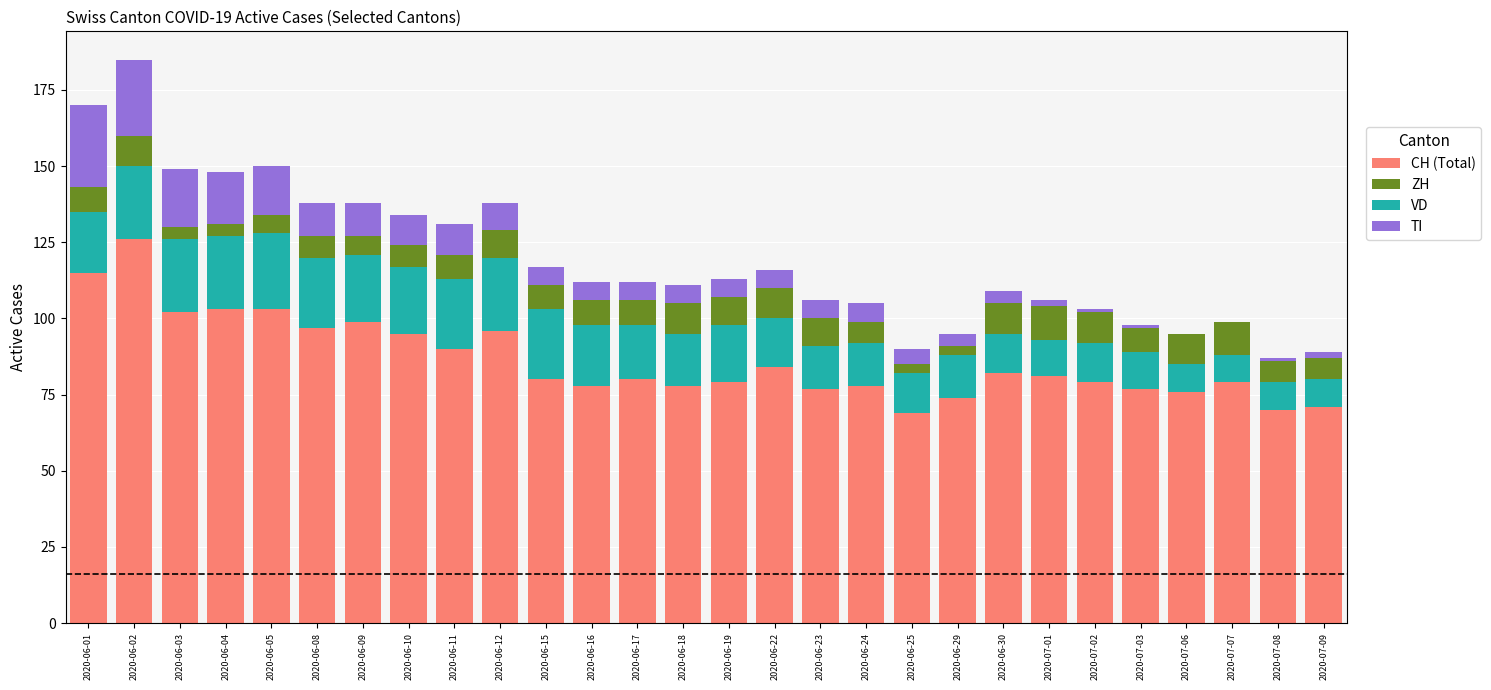

What is the total value across all series at 2020-06-03?

149